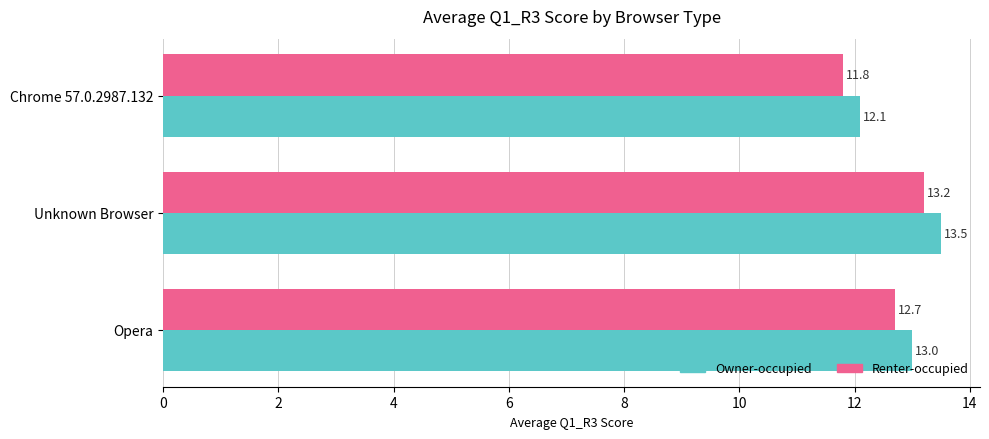

The value of Renter-occupied at Unknown Browser is 13.2. True or false?

True